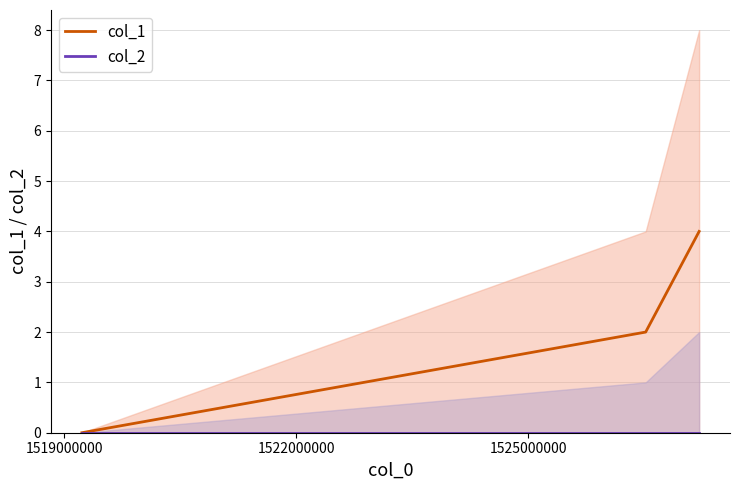

What is the maximum value for col_1?

4